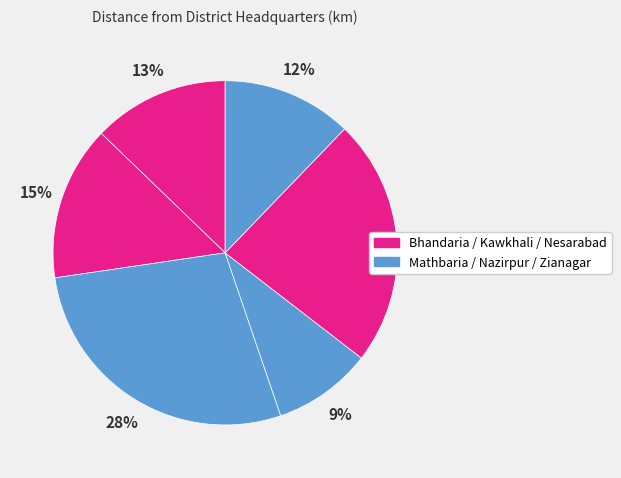

Rank the categories by value from lowest to highest.

Nazirpur, Zianagar, Bhandaria, Kawkhali, Nesarabad, Mathbaria